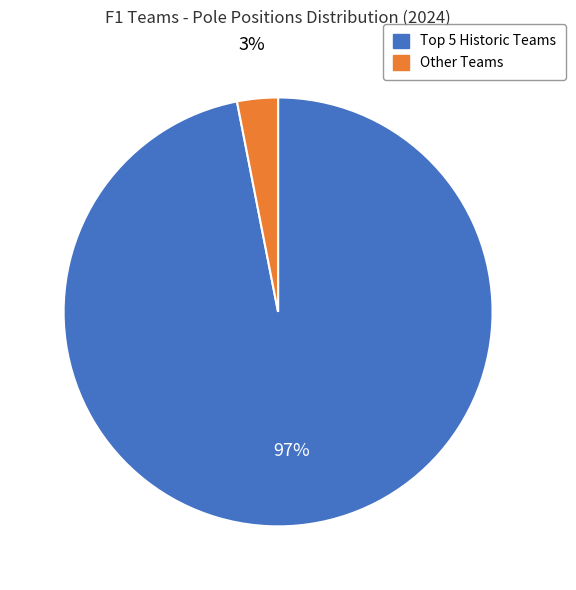

Is there a majority slice in this chart?

Yes